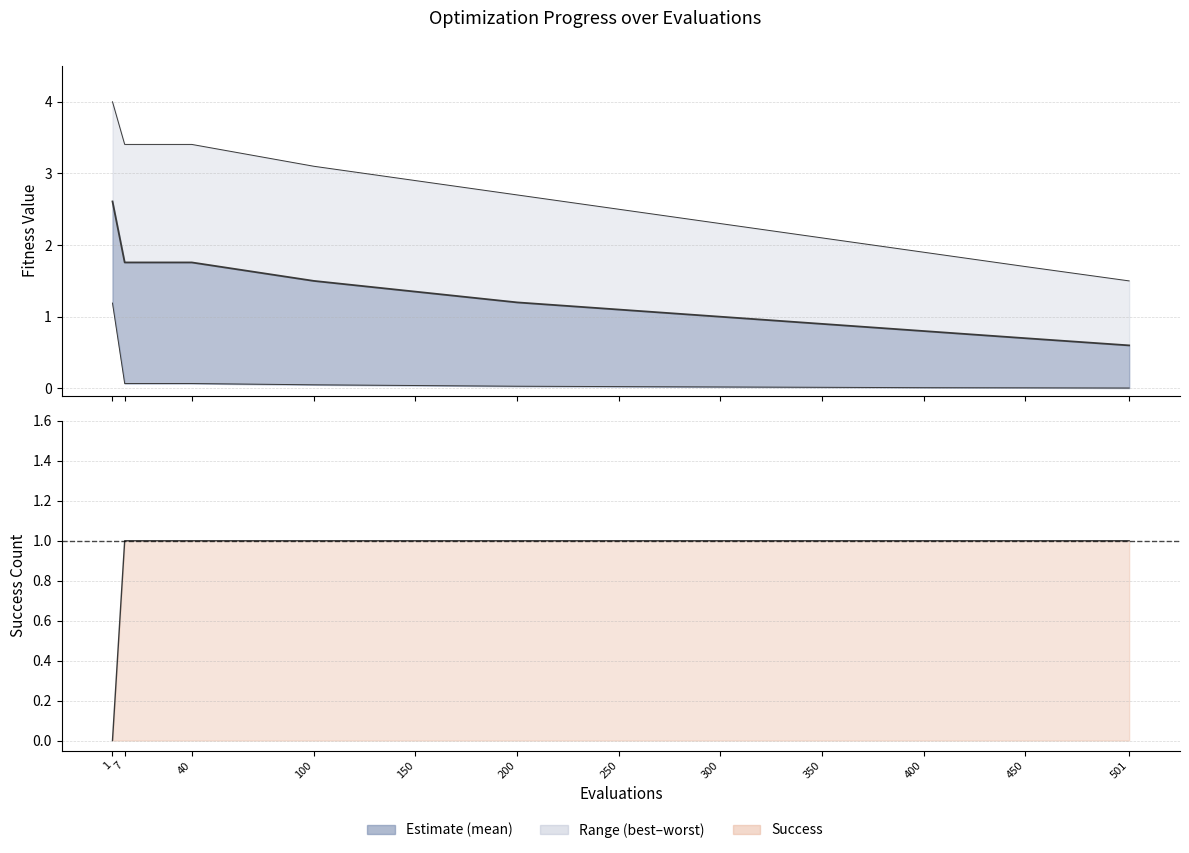

List the labels in order of value, smallest first.

501, 450, 400, 350, 300, 250, 200, 150, 100, 7, 40, 1